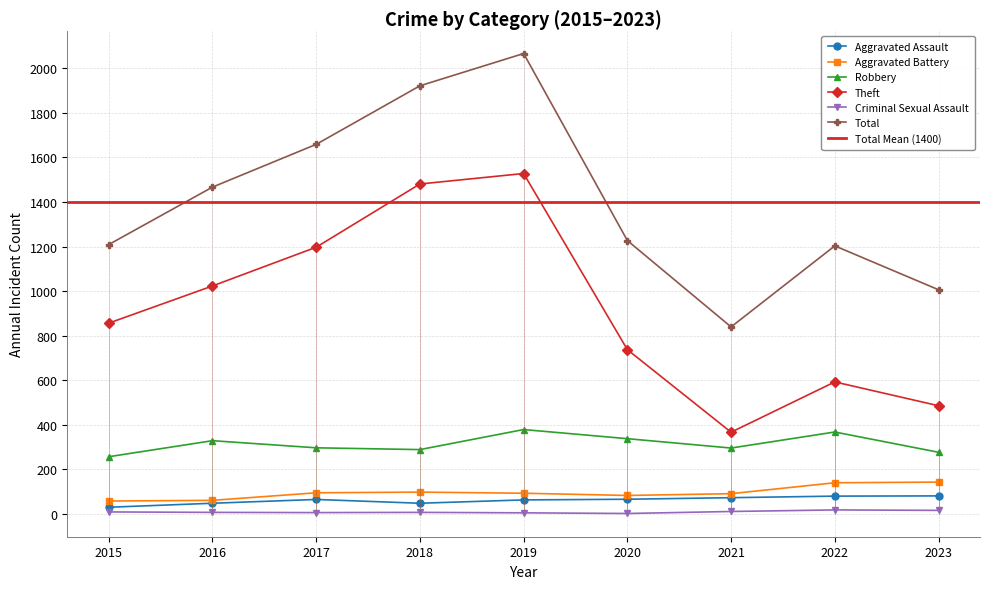

Rank the categories by Aggravated Assault value from lowest to highest.

2015, 2016, 2018, 2019, 2017, 2020, 2021, 2022, 2023